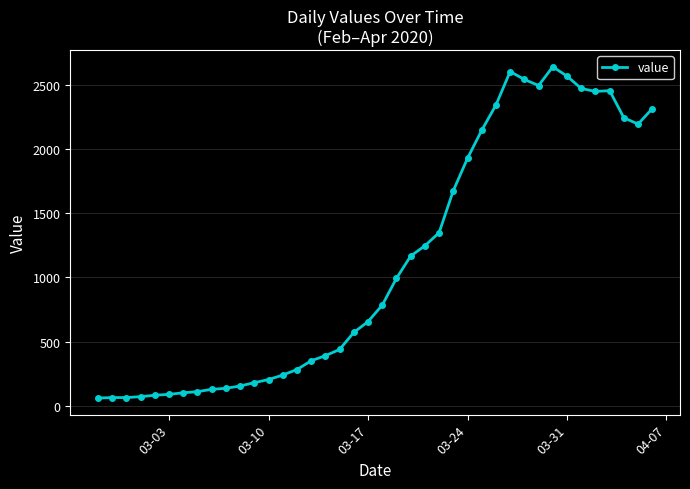

What is the minimum value shown in the chart?

61